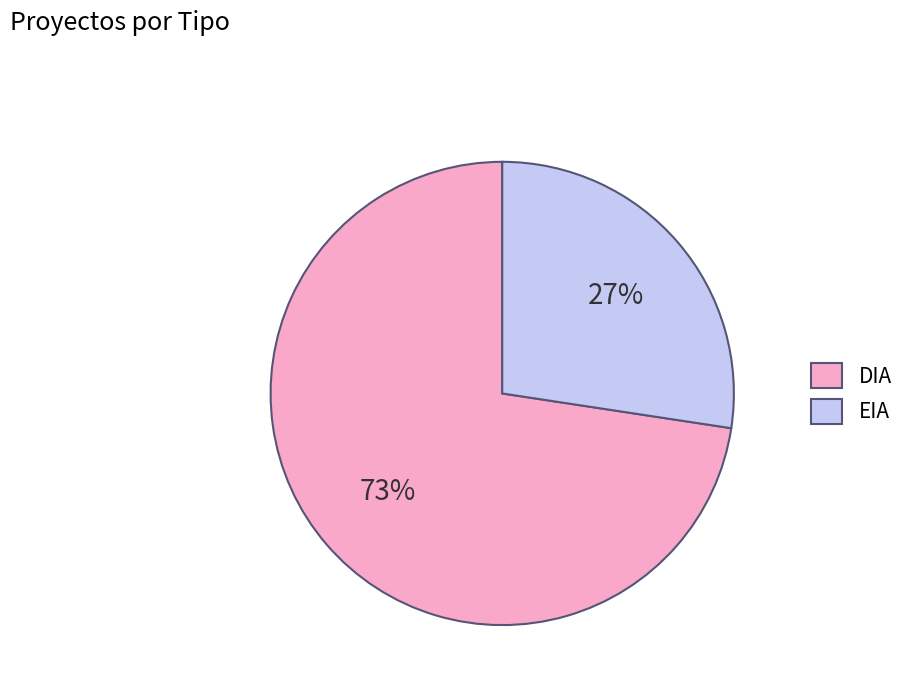

How many segments does this pie chart have?

2